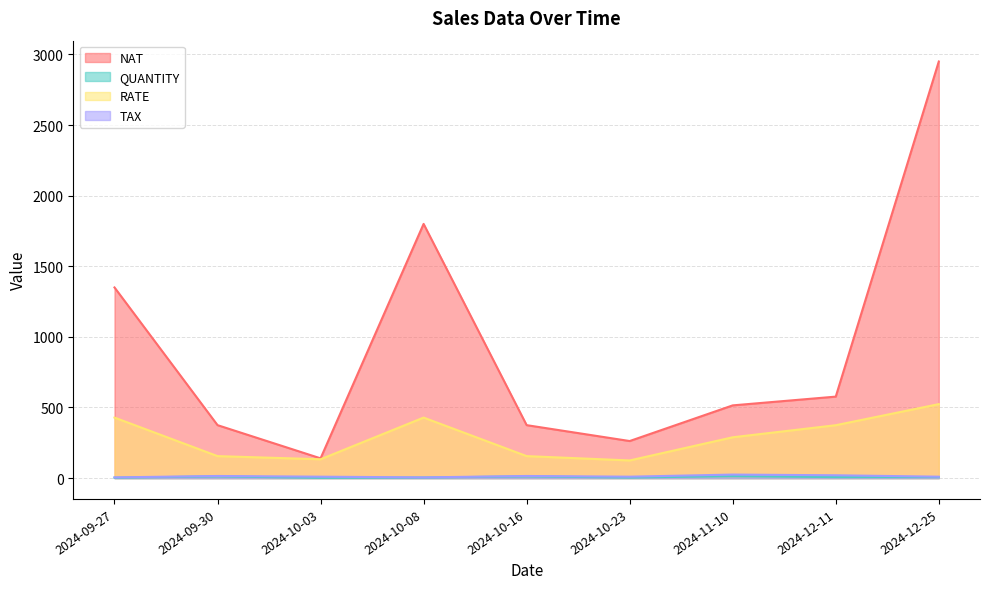

True or false: RATE and TAX intersect in this chart.

False